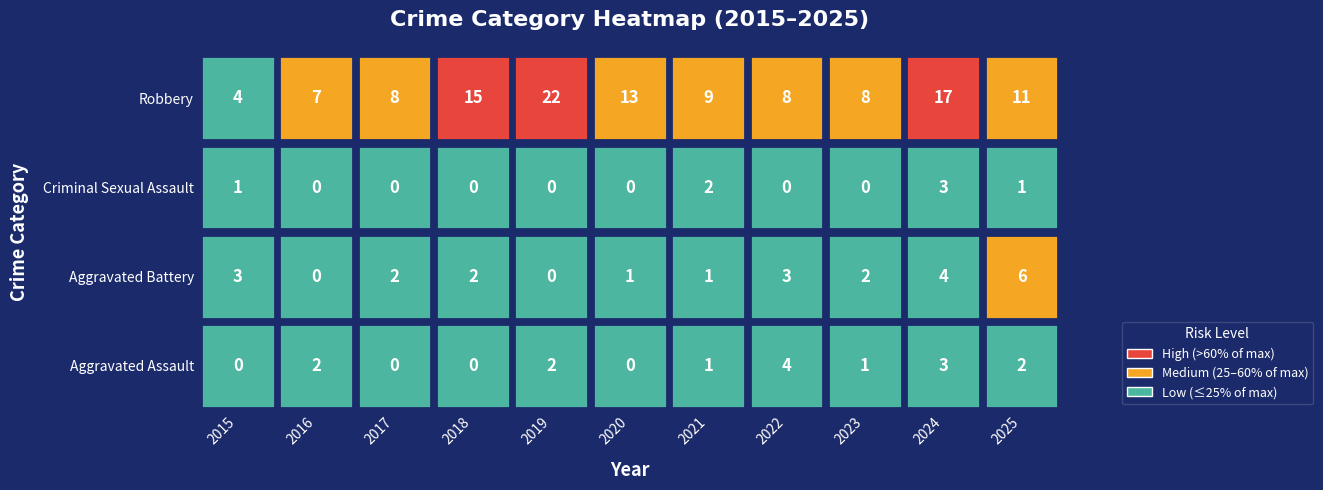

Which series has the widest spread of values?

Robbery